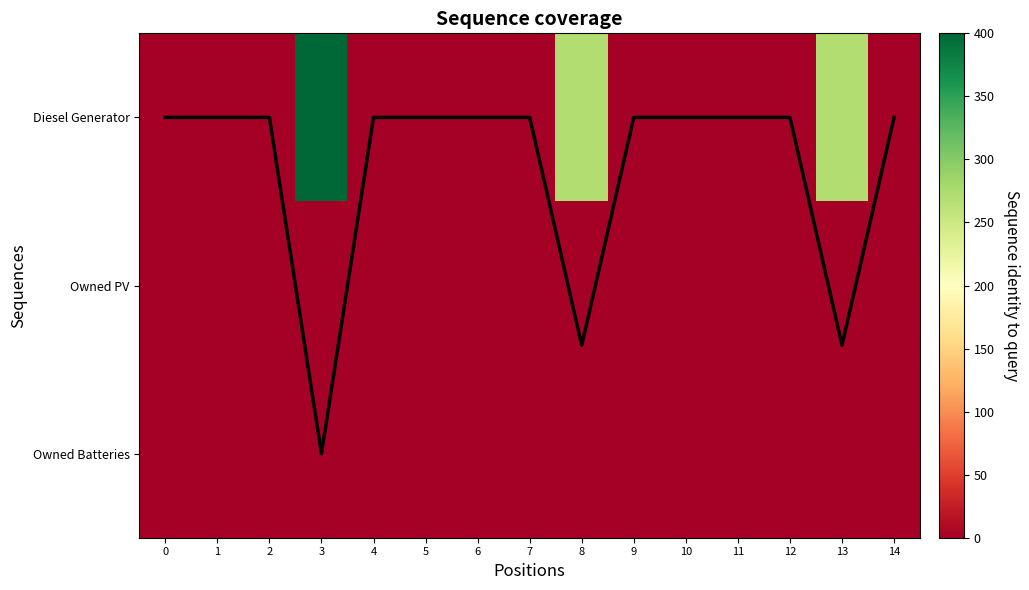

At which category is the sum across all series the highest?

3